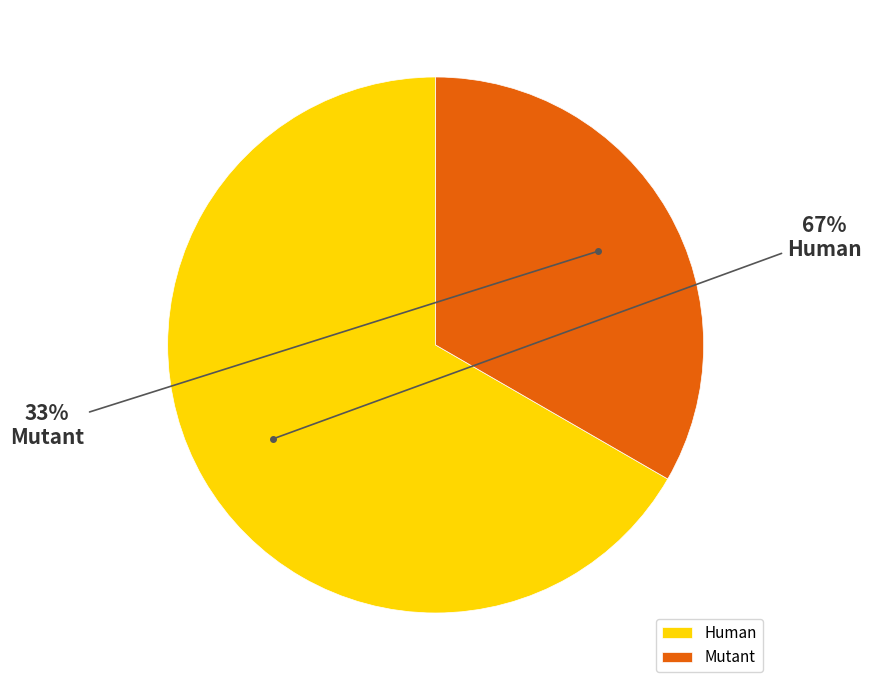

Do Human and Mutant together represent more than half of the pie?

Yes